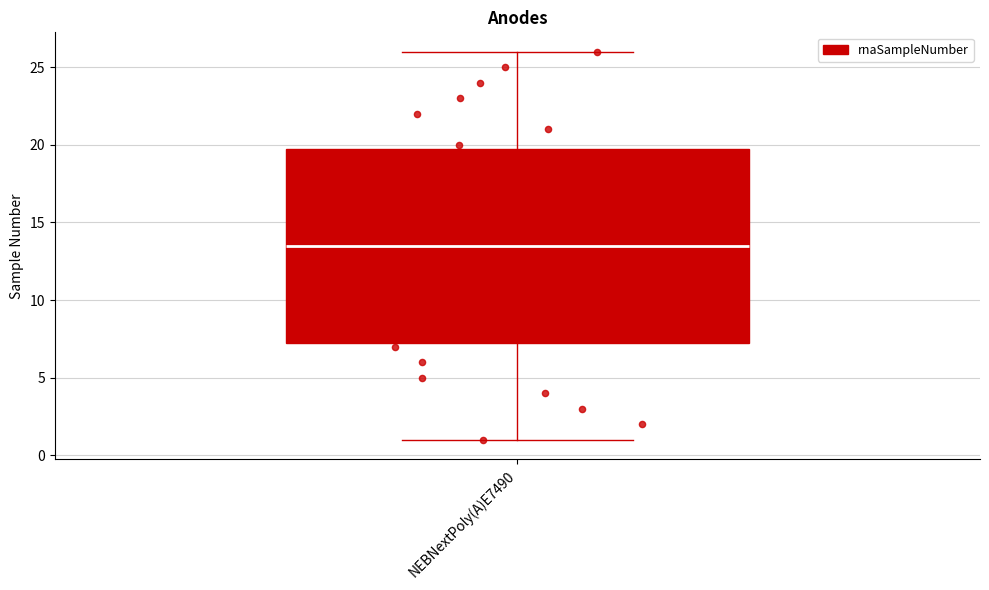

Read this box plot against the y-axis: the position of the median line, the range covered by the box, and the ends of both whiskers. The values are not printed on the chart, so give them approximately, as read against the axis.

median 13.5, box 7.5 to 20.0, whiskers 1.0 to 26.0